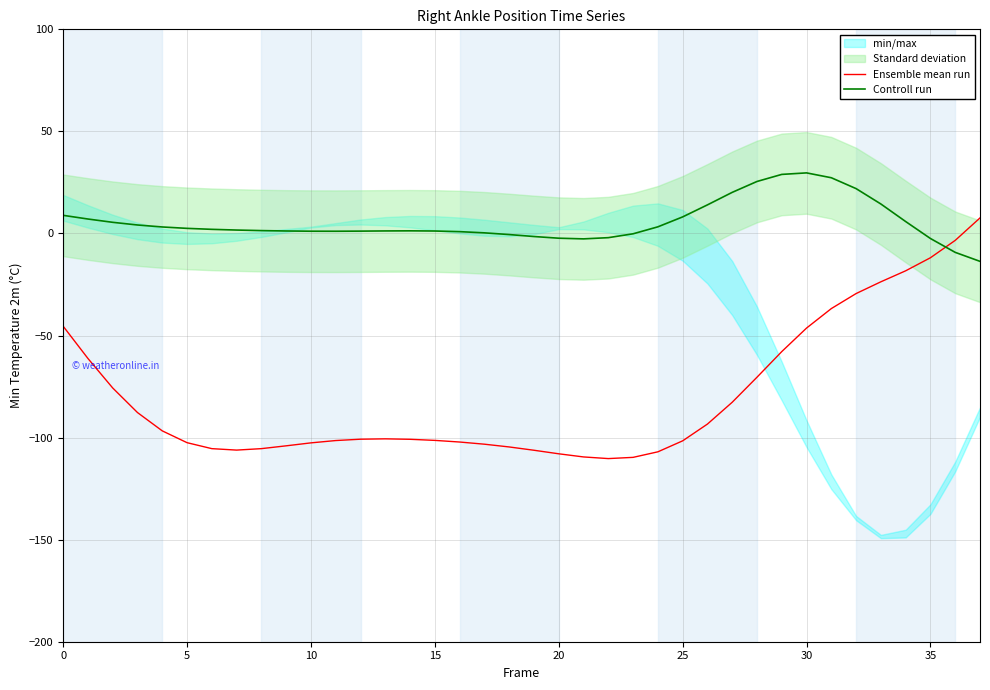

True or false: Controll run has more than 2 points higher than both neighbors.

False